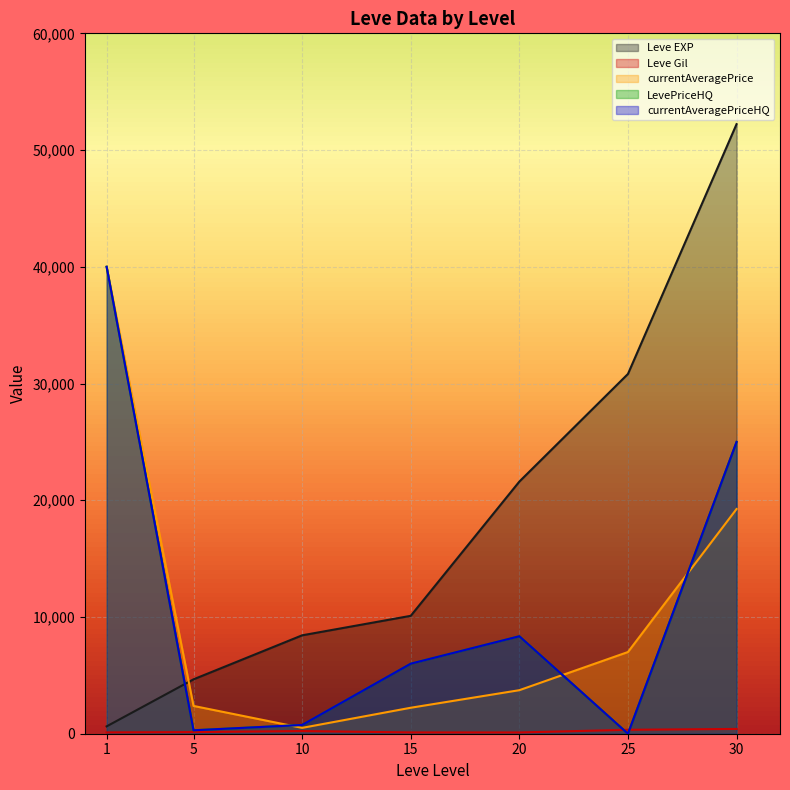

Where is the first local minimum for Leve Gil?

20